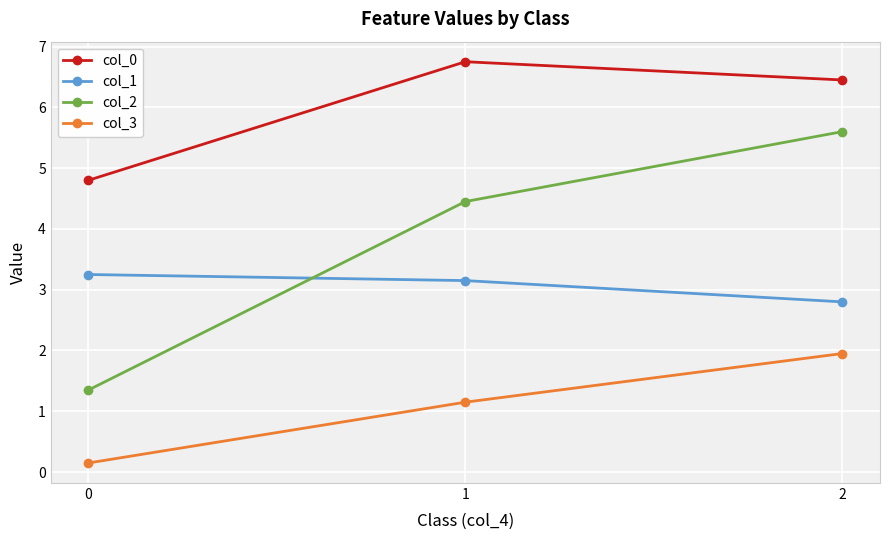

Rank the series by their maximum value, from highest to lowest.

col_0, col_2, col_1, col_3